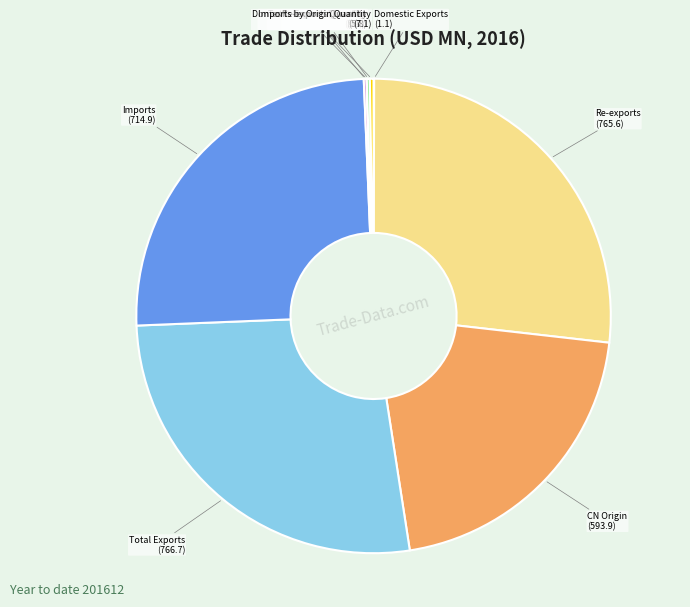

Does any single category account for the majority?

No